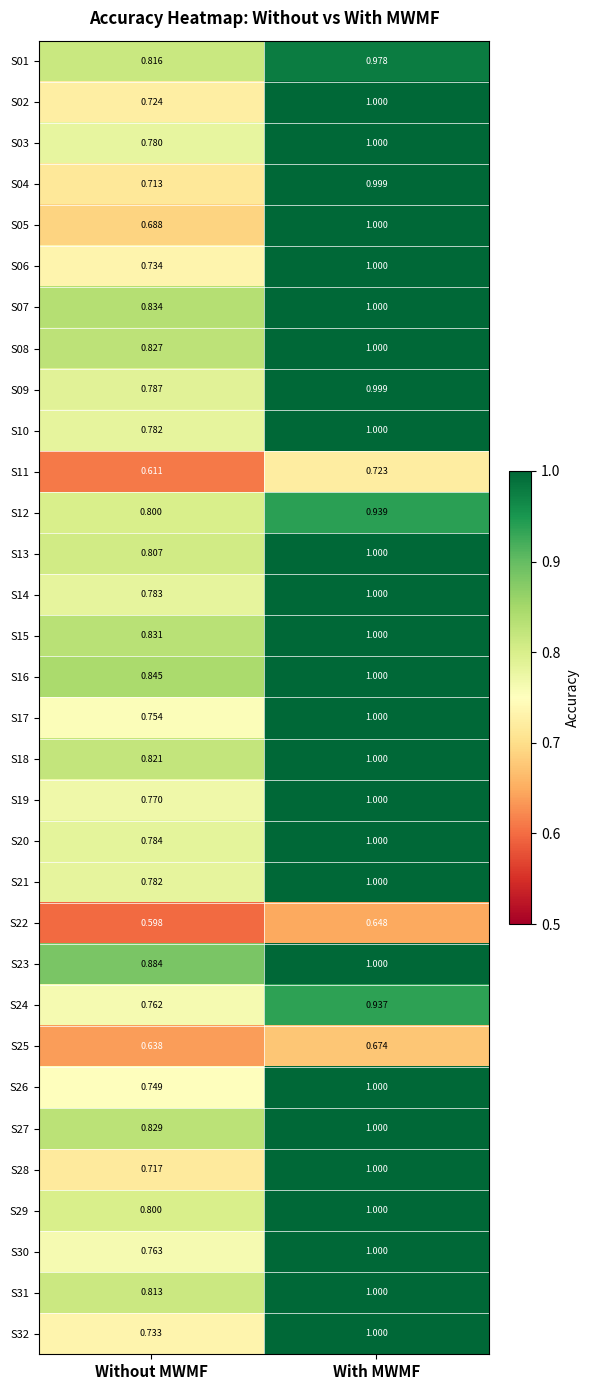

Where is S22 nearest to the value 0?

Without MWMF